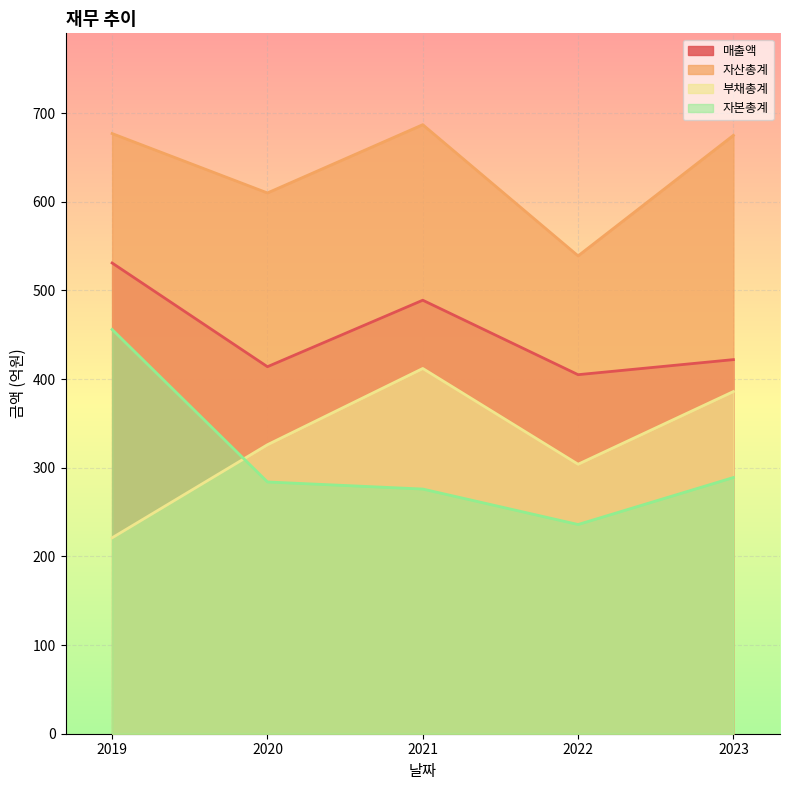

True or false: 자본총계 and 부채총계 cross at least once.

True